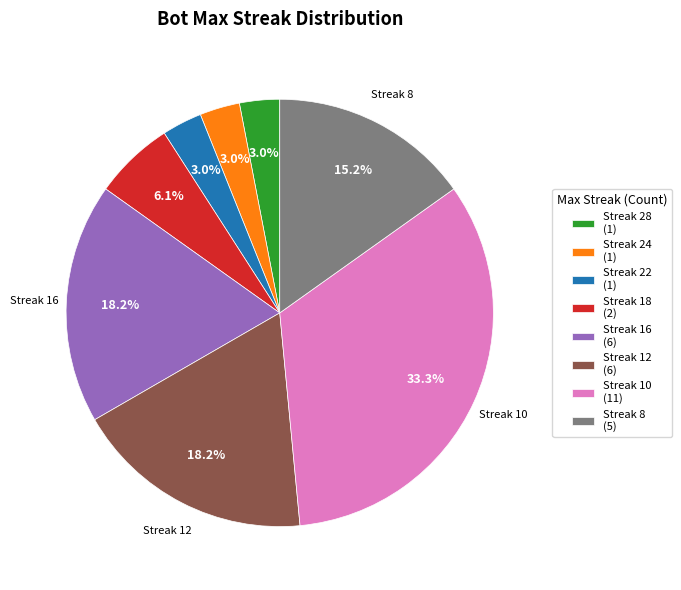

Is there a majority slice in this chart?

No